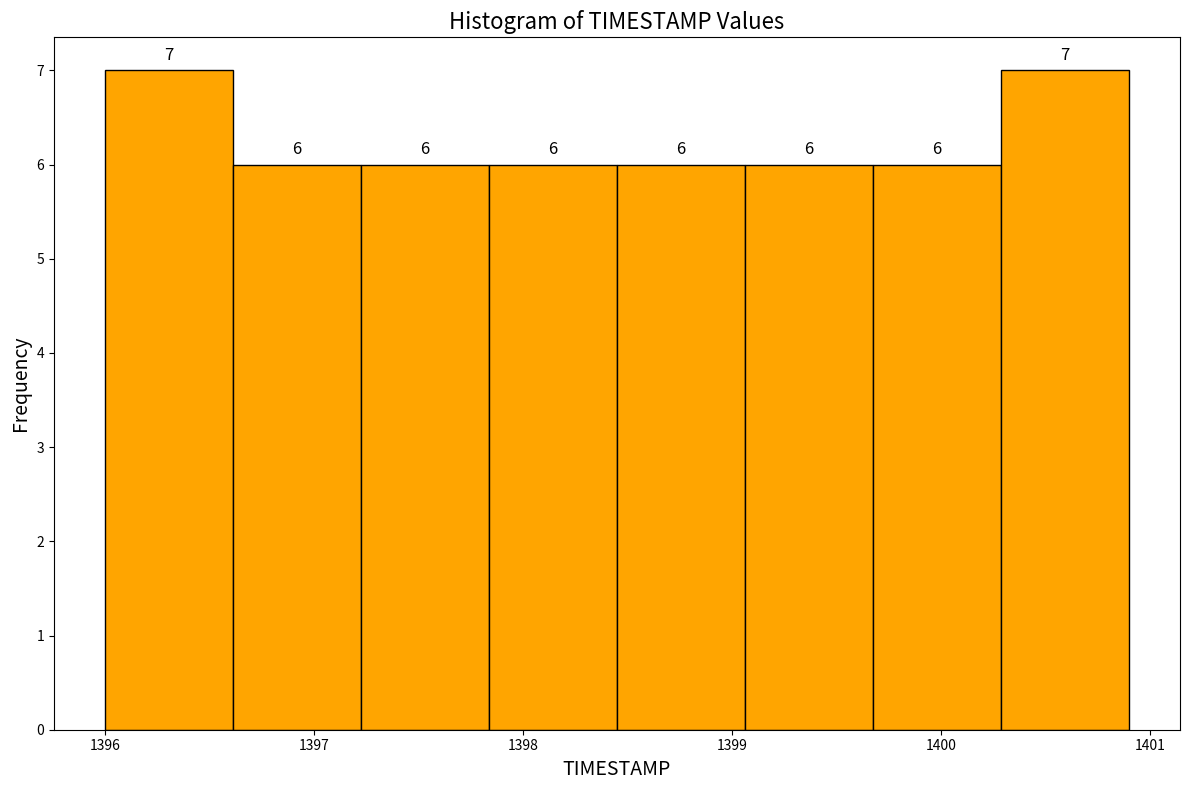

Reading left to right, transcribe this chart: for each bar, give the range it covers on the x-axis and its height. The bar edges are not printed on the chart, so give them approximately, as read against the axis.

1396.0 to 1396.6: 7
1396.6 to 1397.2: 6
1397.2 to 1397.8: 6
1397.8 to 1398.5: 6
1398.5 to 1399.1: 6
1399.1 to 1399.7: 6
1399.7 to 1400.3: 6
1400.3 to 1400.9: 7